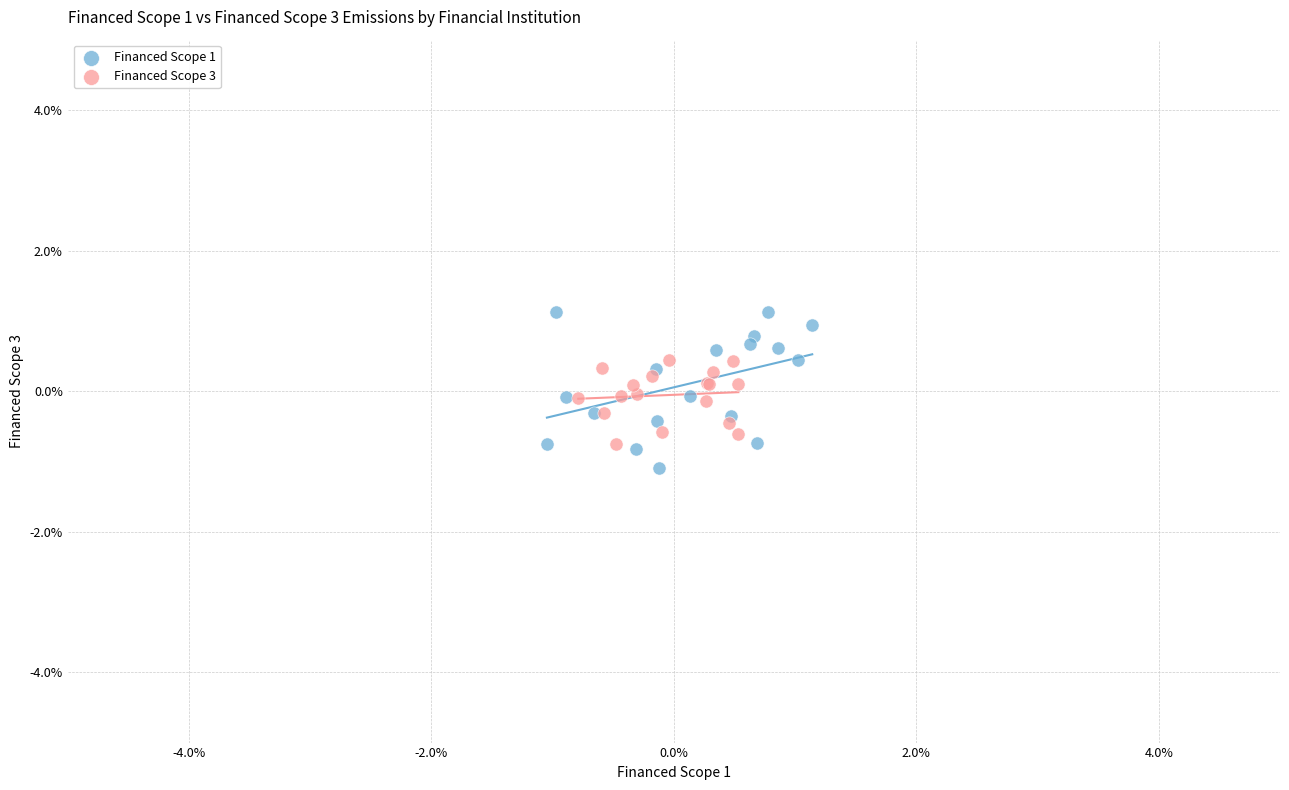

What are all the series names shown in the legend?

Financed Scope 1, Financed Scope 3